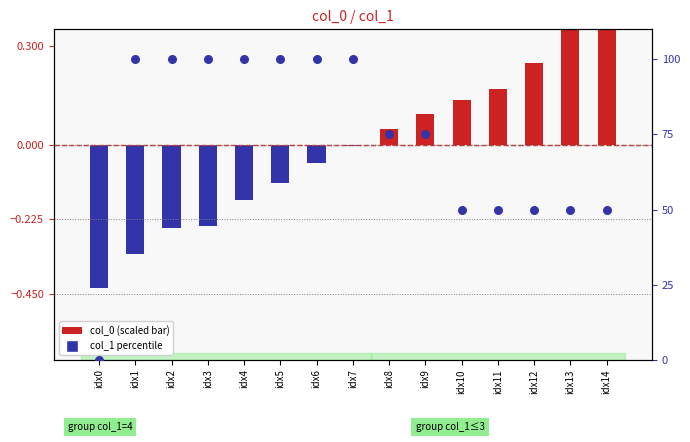

Which series has the widest spread of Y values?

col_1 percentile